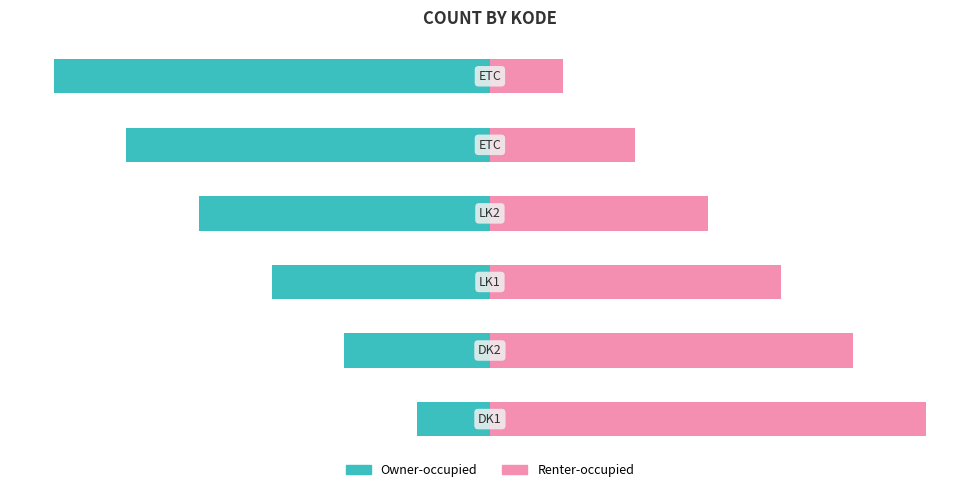

Reading left to right, list all the values displayed in this chart.

Owner-occupied: -14.3	-28.6	-42.9	-57.1	-71.4	-85.7
Renter-occupied: 85.7	71.4	57.1	42.9	28.6	14.3